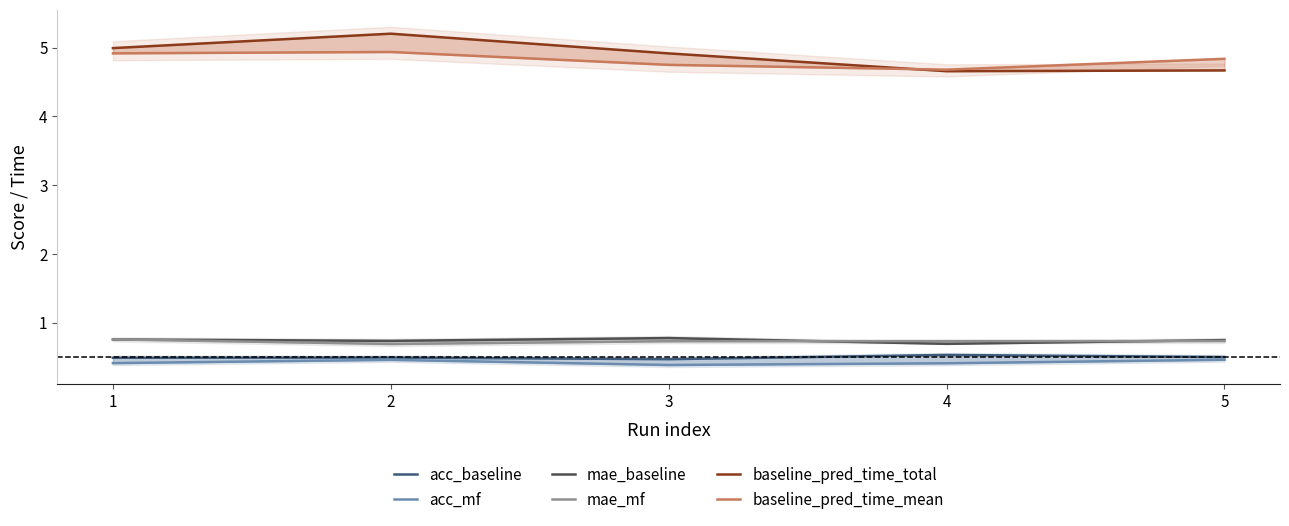

How many categories are shown in the chart?

5